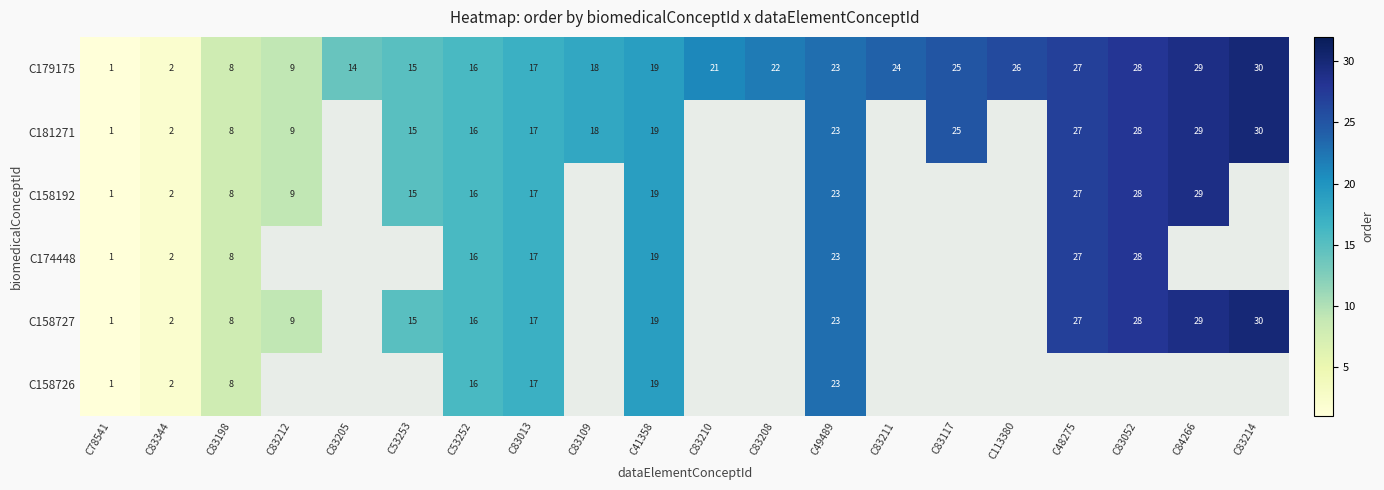

Is it true that C181271 equals 1.4 at C78541?

False